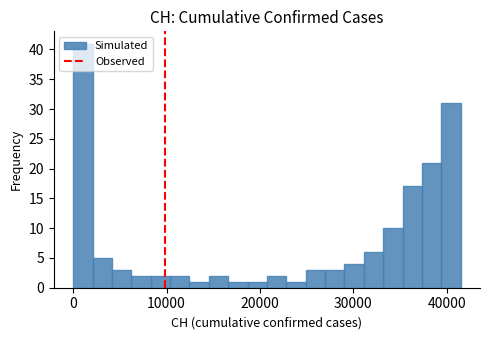

Around what value on the x-axis is the tallest bar? Give the approximate position of its centre, as read against the axis.

1000